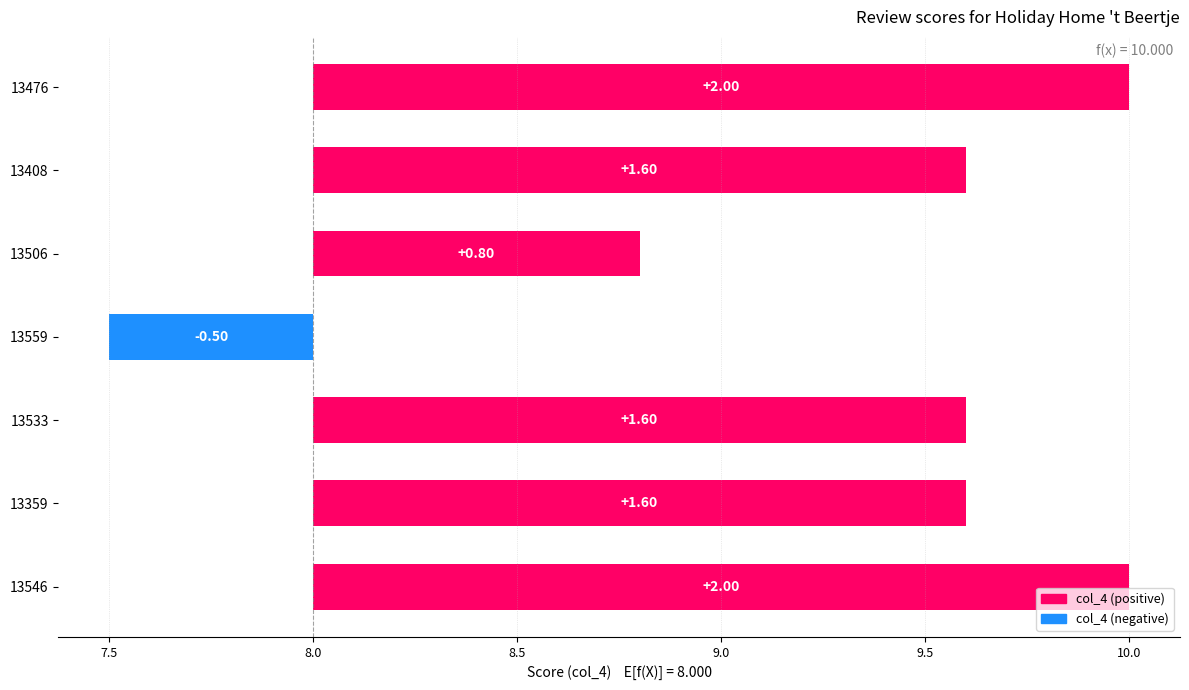

Reading left to right, extract all data points from this chart.

2.0	1.6	1.6	-0.5	0.8	1.6	2.0